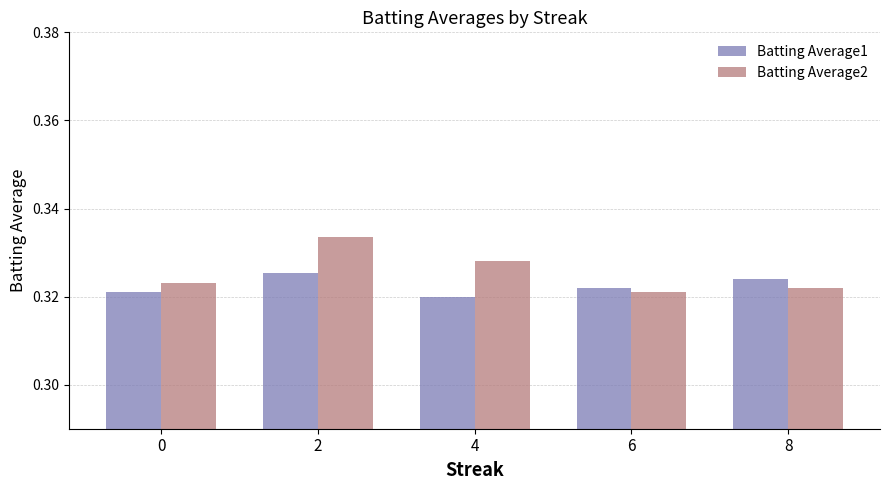

Which series has the widest spread of values?

Batting Average2